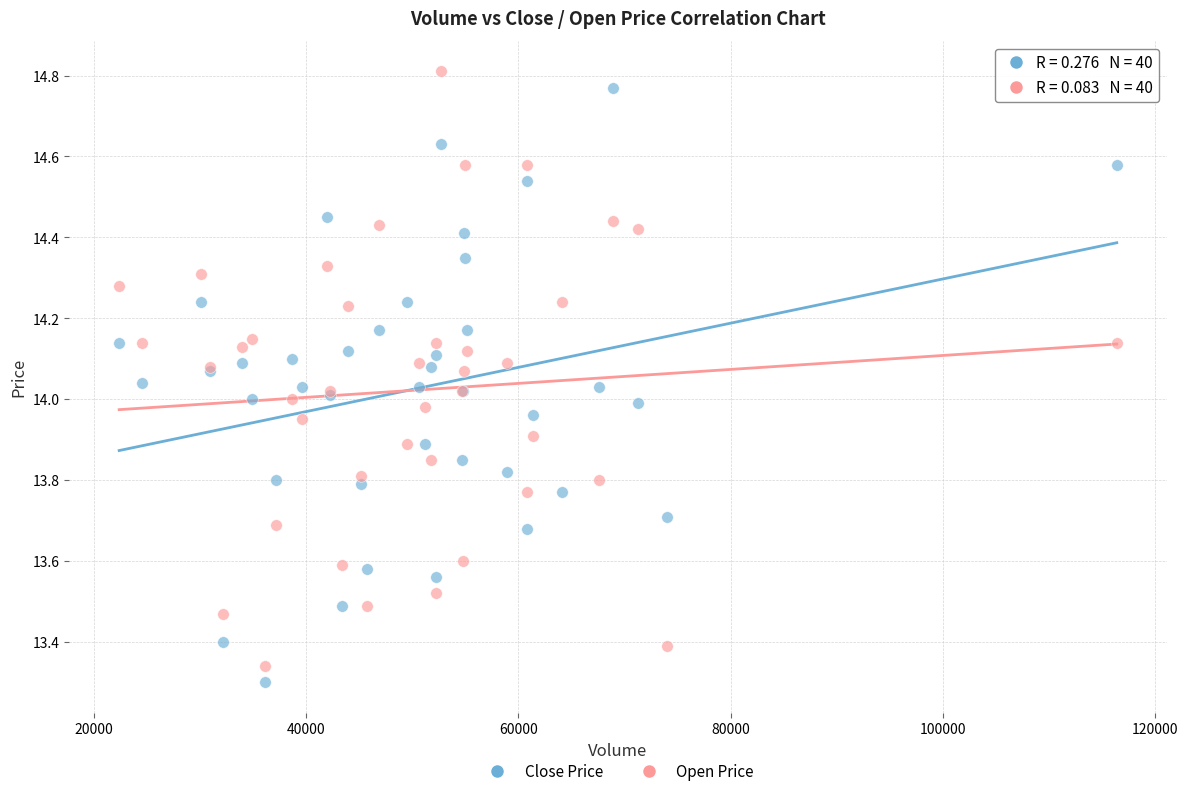

Which series contains the lowest Y value?

Close Price